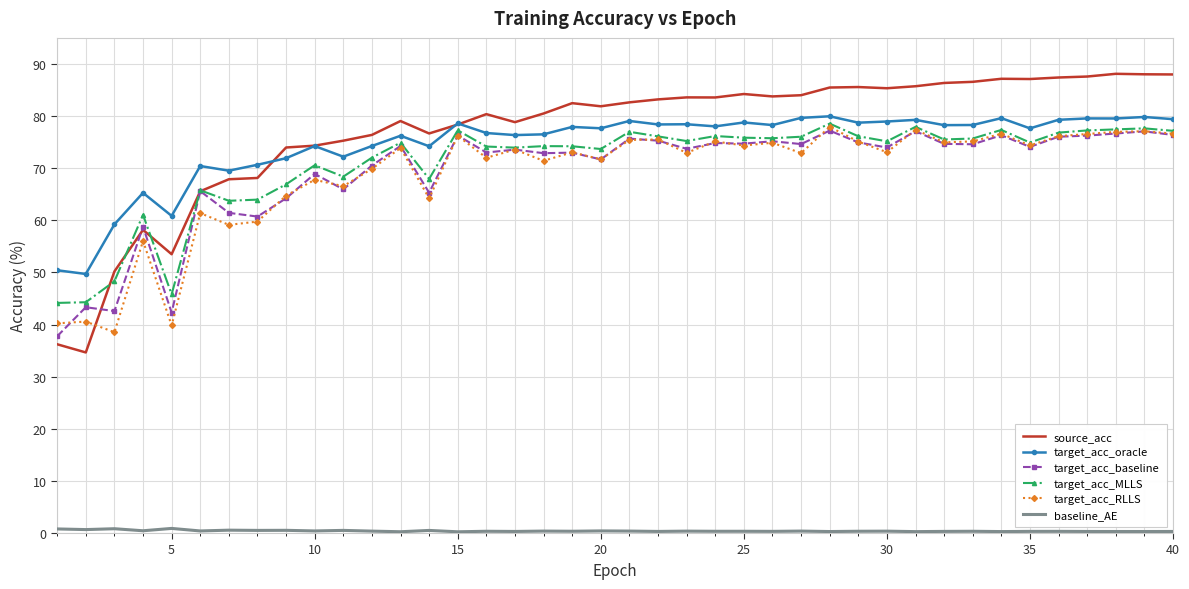

True or false: target_acc_RLLS and target_acc_oracle intersect in this chart.

False